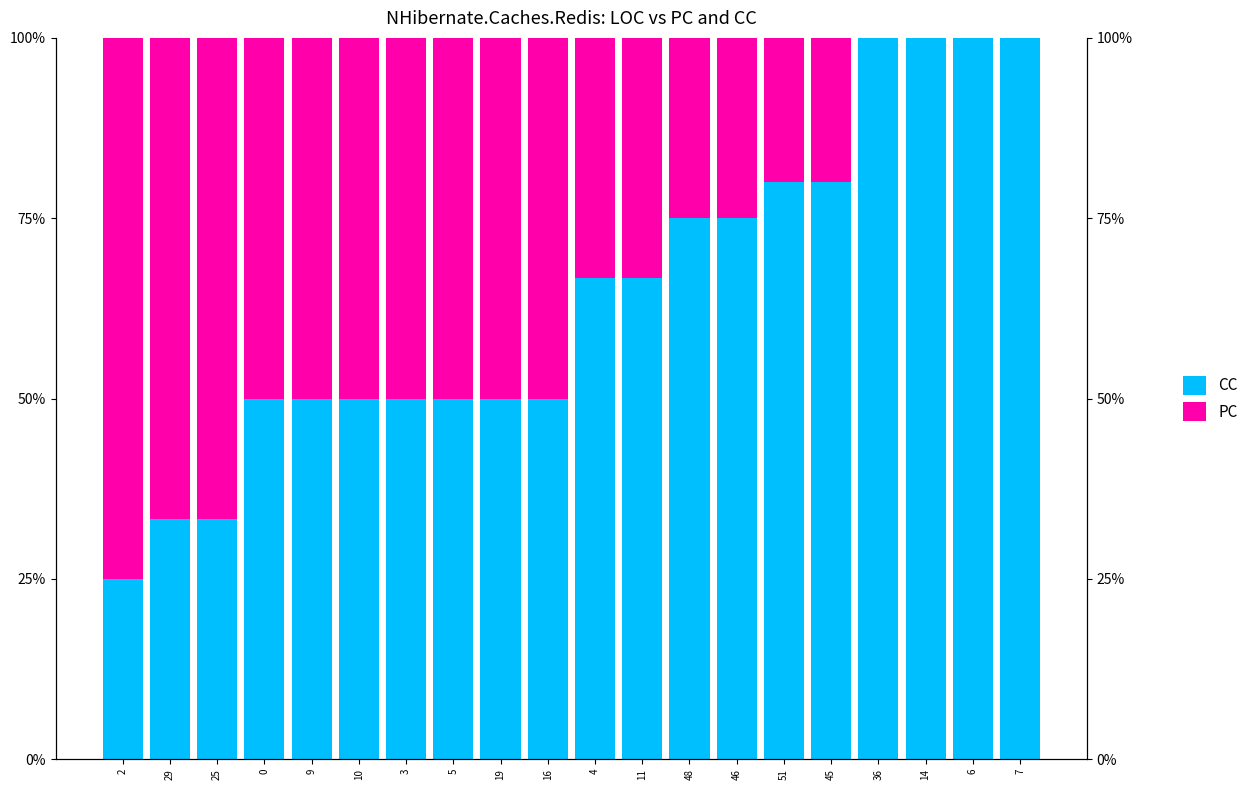

What is the difference between the PC values at 5 and 25?

16.7